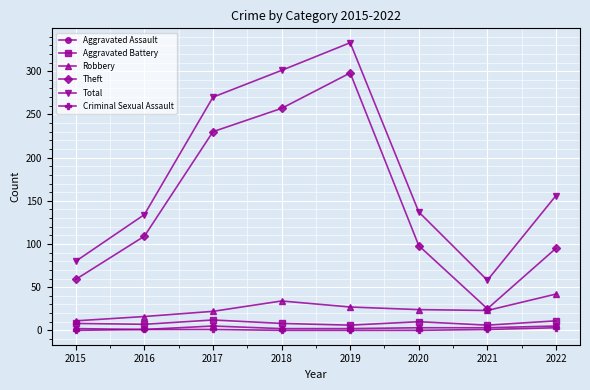

At how many categories does at least one series exceed 64?

7